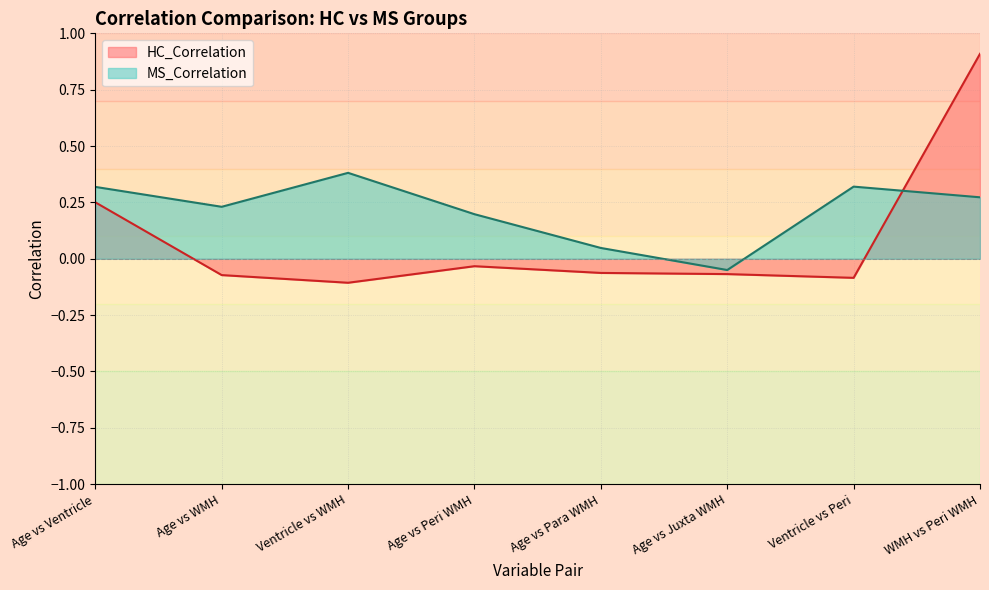

Reading right to left, extract all data points from this chart.

HC_Correlation: 0.9	-0.1	-0.1	-0.1	-0.0	-0.1	-0.1	0.3
MS_Correlation: 0.3	0.3	-0.1	0.0	0.2	0.4	0.2	0.3